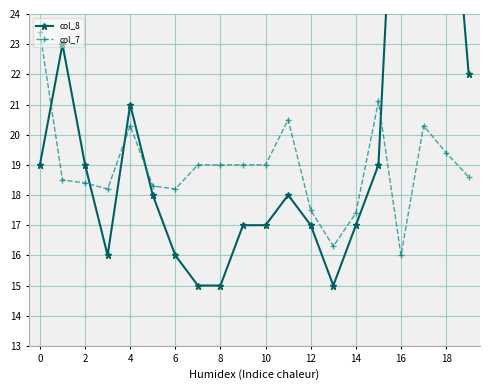

What is the difference between the maximum and minimum values in the col_8 series?

23.0